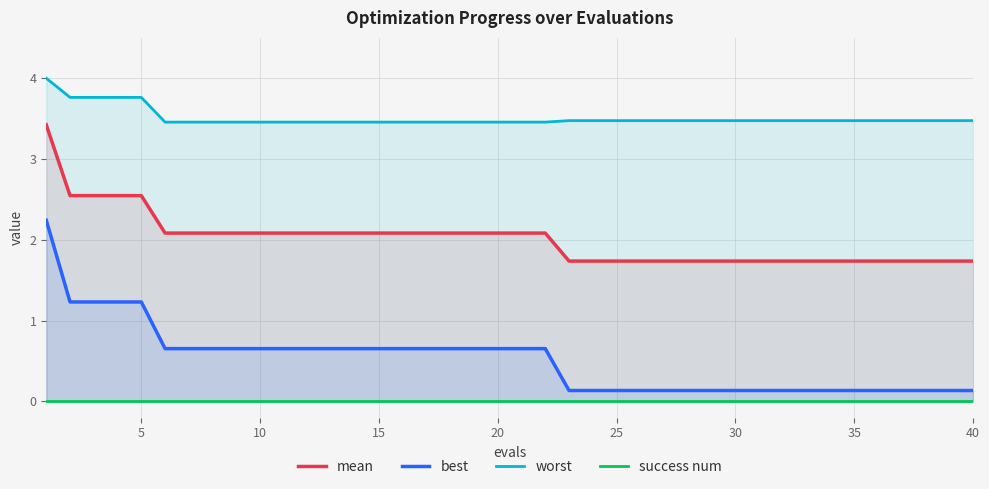

True or false: worst and best intersect in this chart.

False